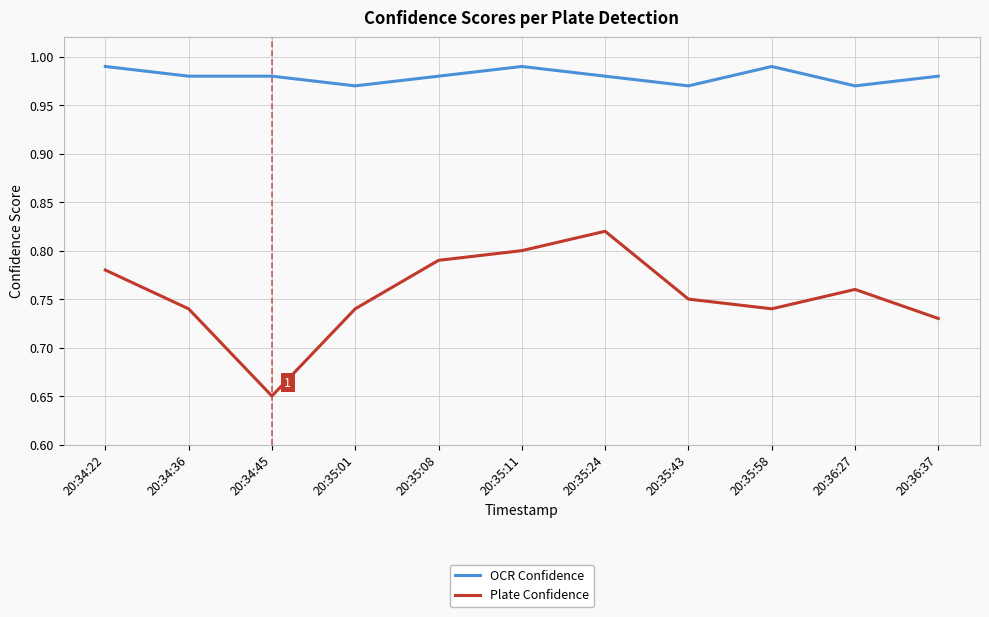

List the series in order of their overall mean, highest first.

OCR Confidence, Plate Confidence